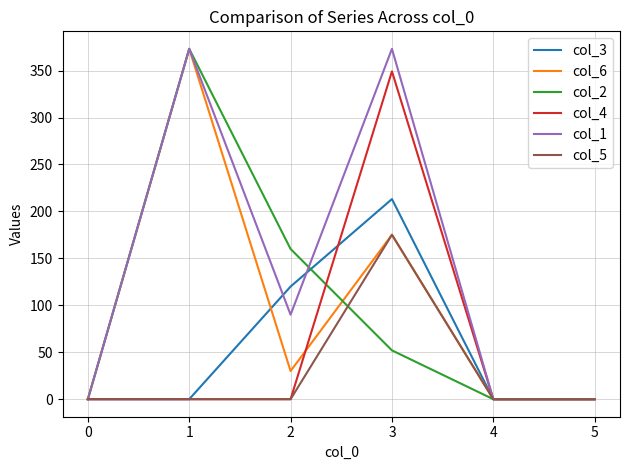

The value of col_2 at 4 is 0.0. True or false?

True